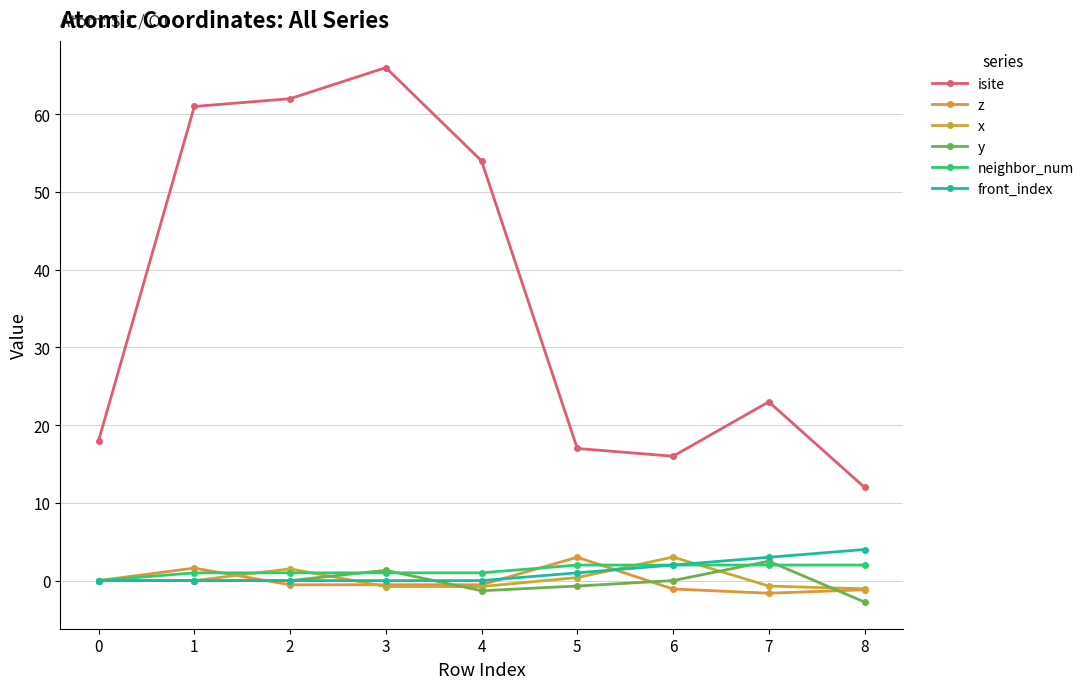

What is the sum of the y values at 5 and 7?

1.8